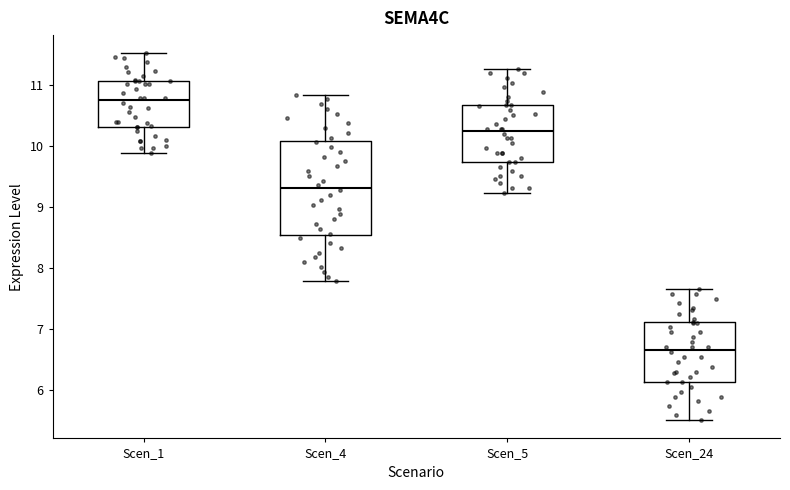

Which box's median line is the lowest?

Scen_24